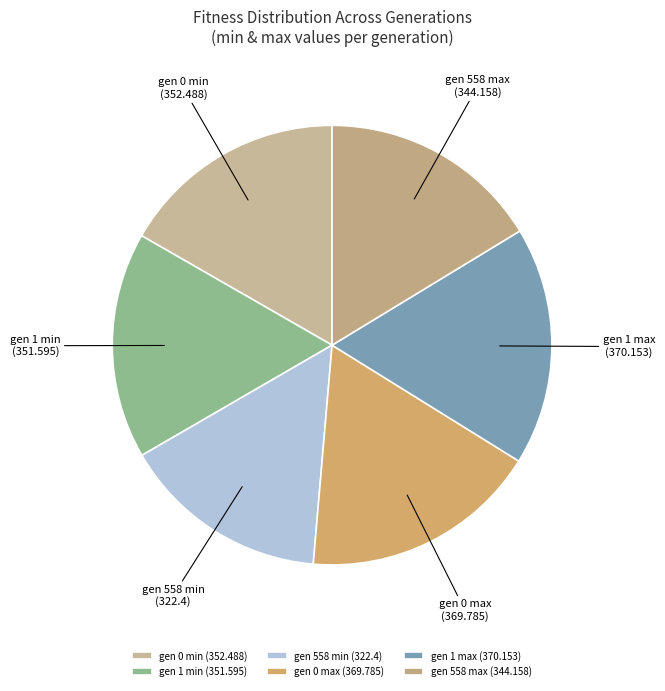

What is the smallest slice in the pie chart?

gen 558 min (322.4)